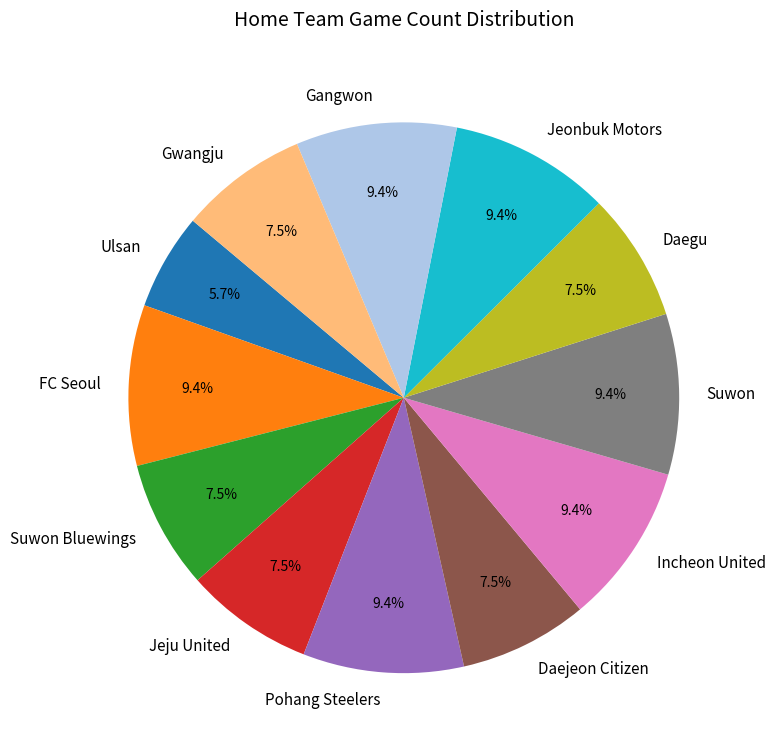

True or false: FC Seoul accounts for 9% of the total.

True